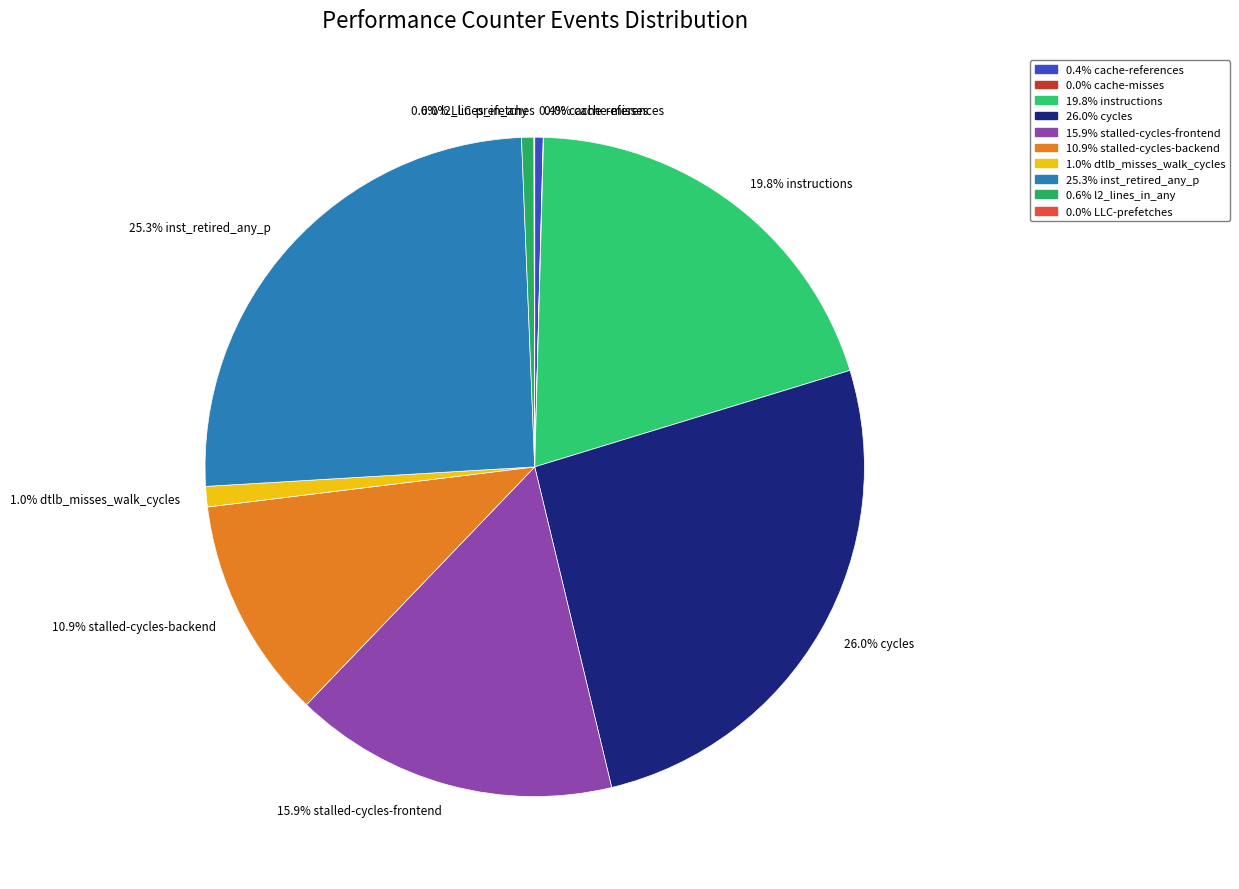

Approximately how many times larger is the value at 15.9% stalled-cycles-frontend compared to 26.0% cycles?

0.6